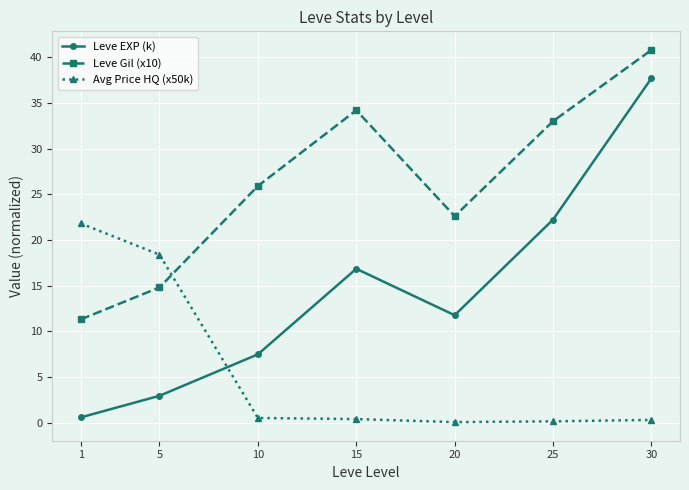

How many data points does each series have?

7